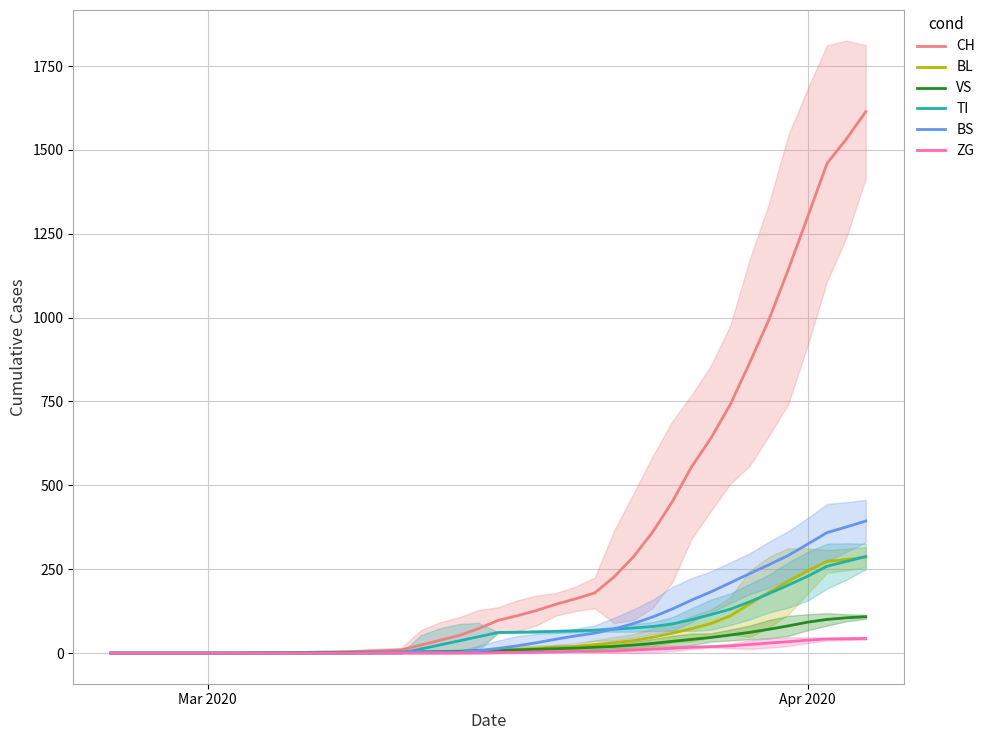

True or false: ZG has a value of 38.6 at Apr 2020.

True